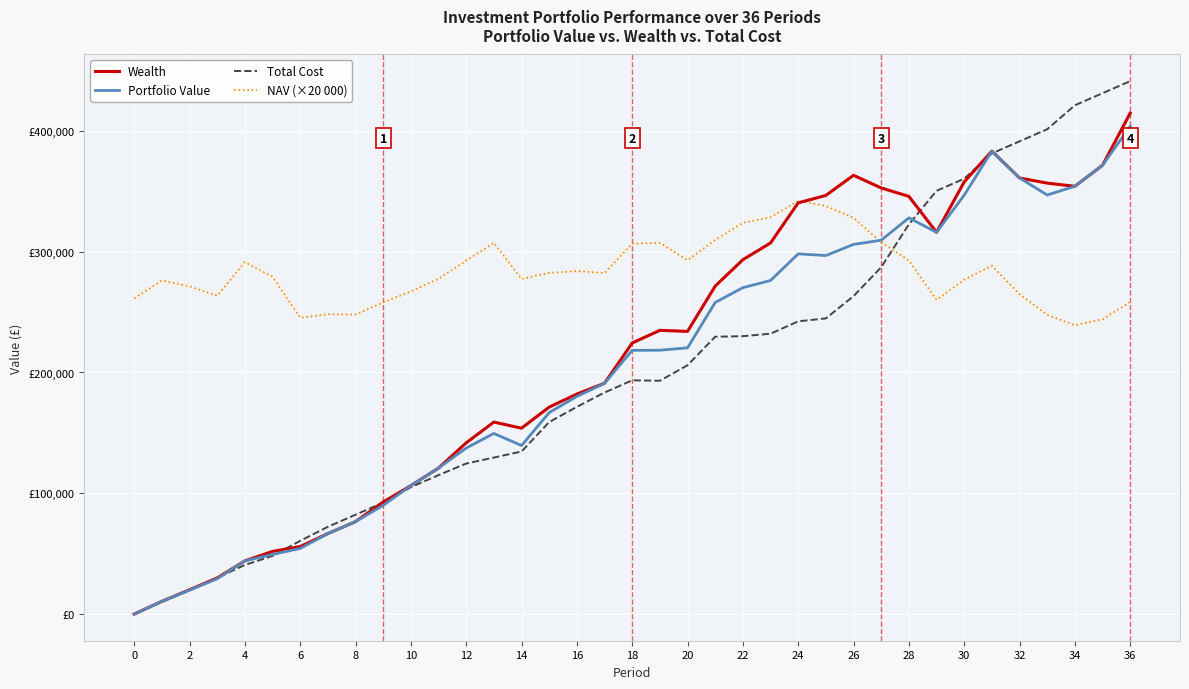

Does the chart display data point markers on the line(s)?

No